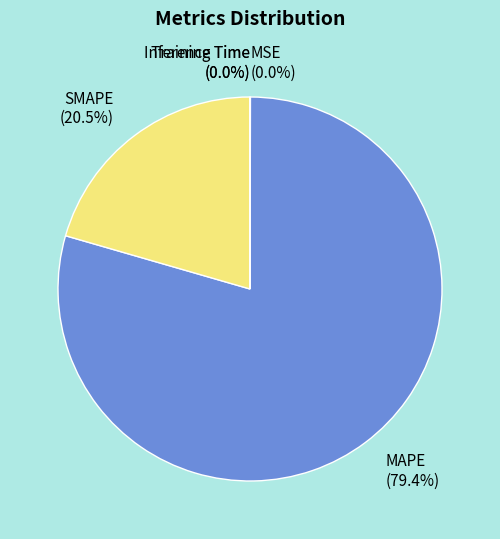

Is there a majority slice in this chart?

Yes